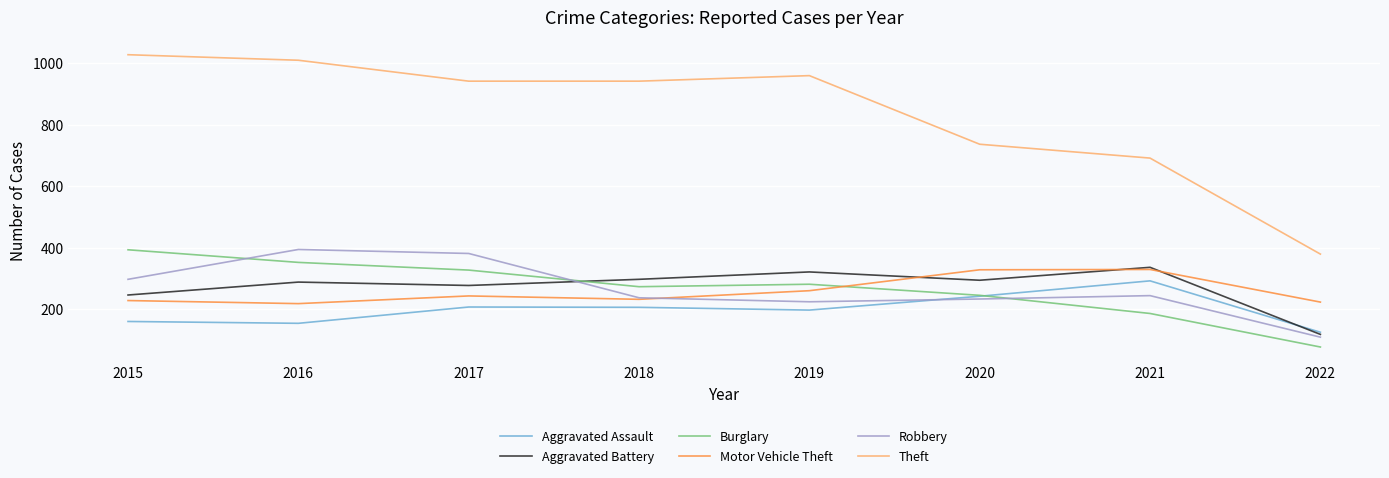

What is the sum of all Motor Vehicle Theft values?

2061